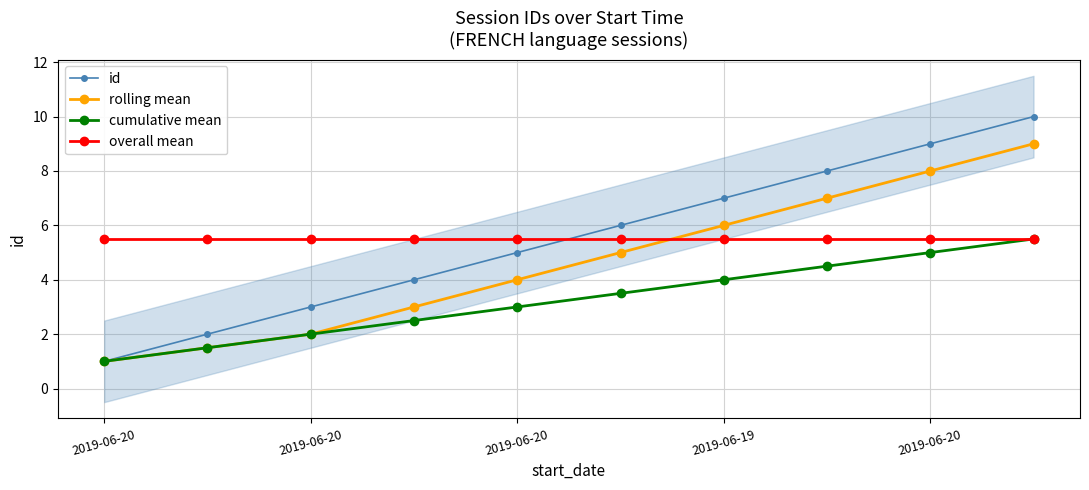

How many distinct data groups are displayed?

4